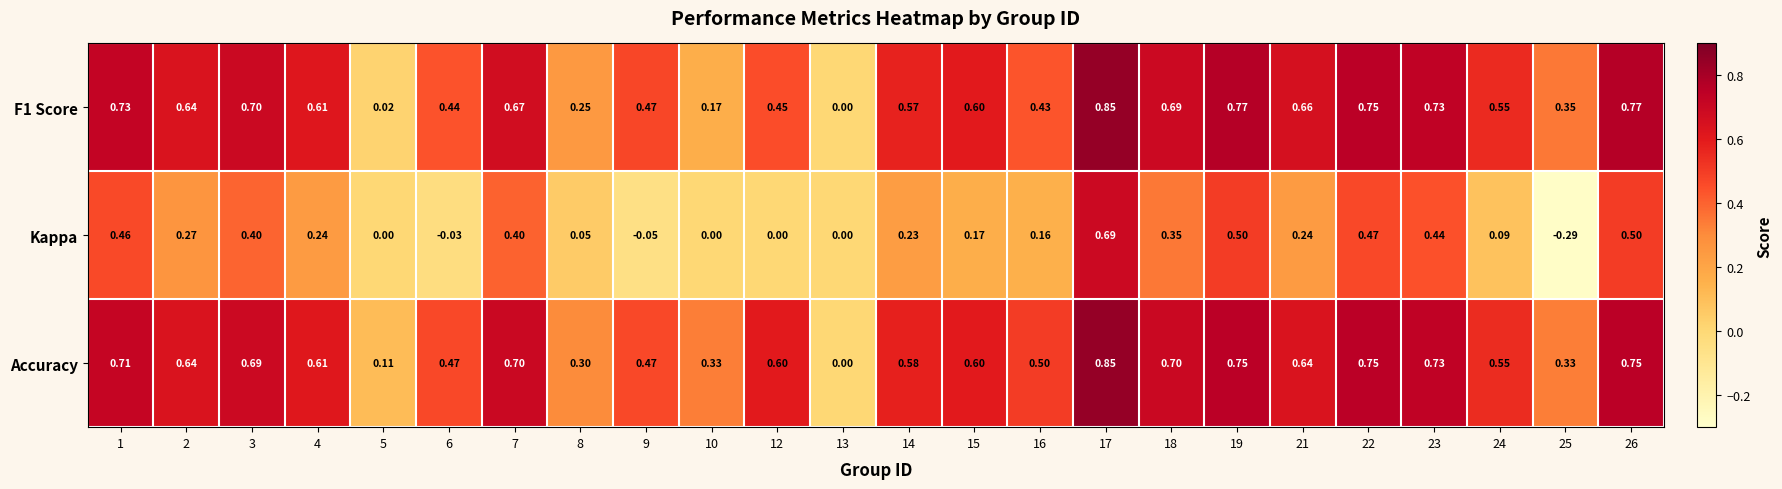

Which series has the largest total across all categories?

Accuracy